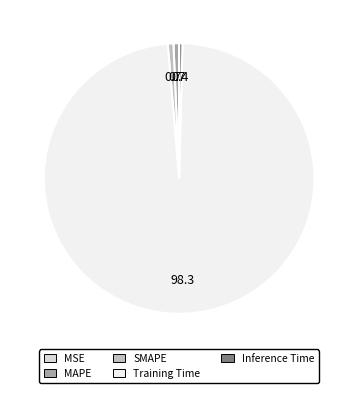

Combined, do Training Time and Inference Time account for over 50%?

Yes